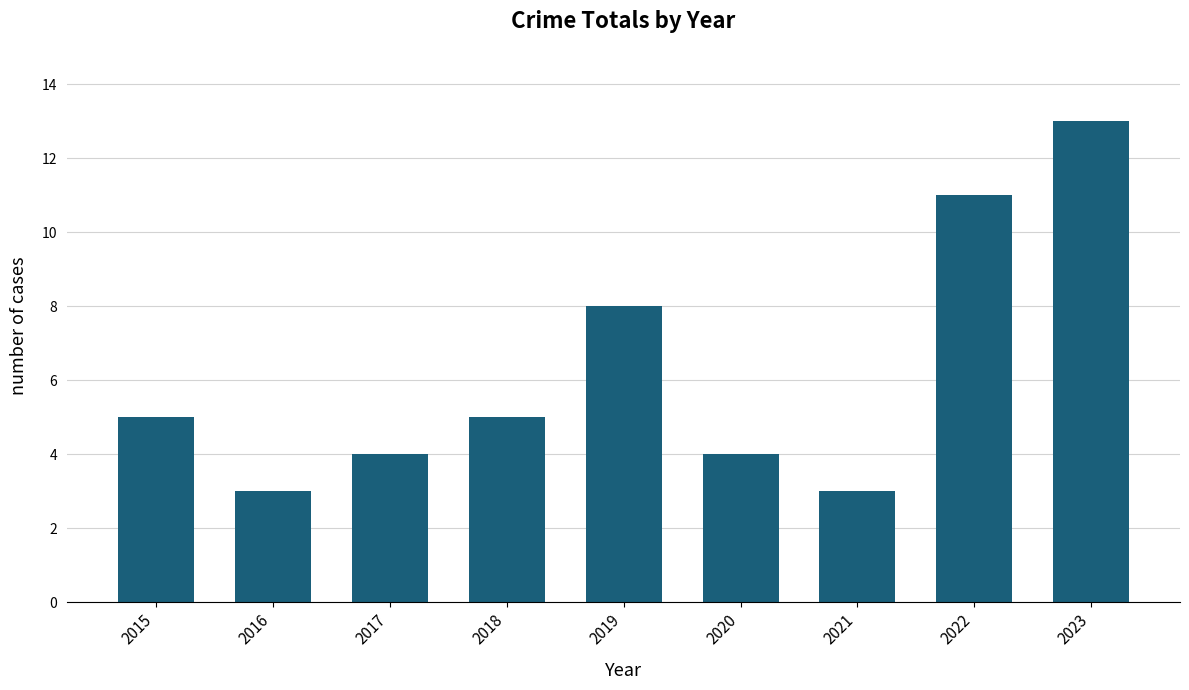

Is it true that the value at 2017 is 2?

False